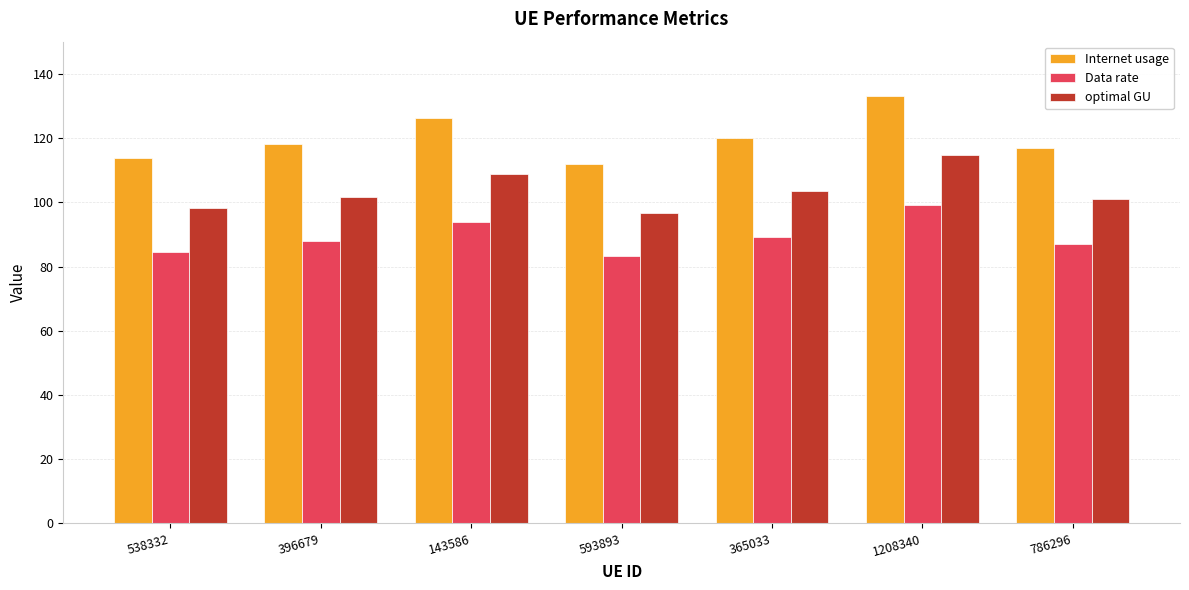

What is the minimum value shown in the chart?

83.3